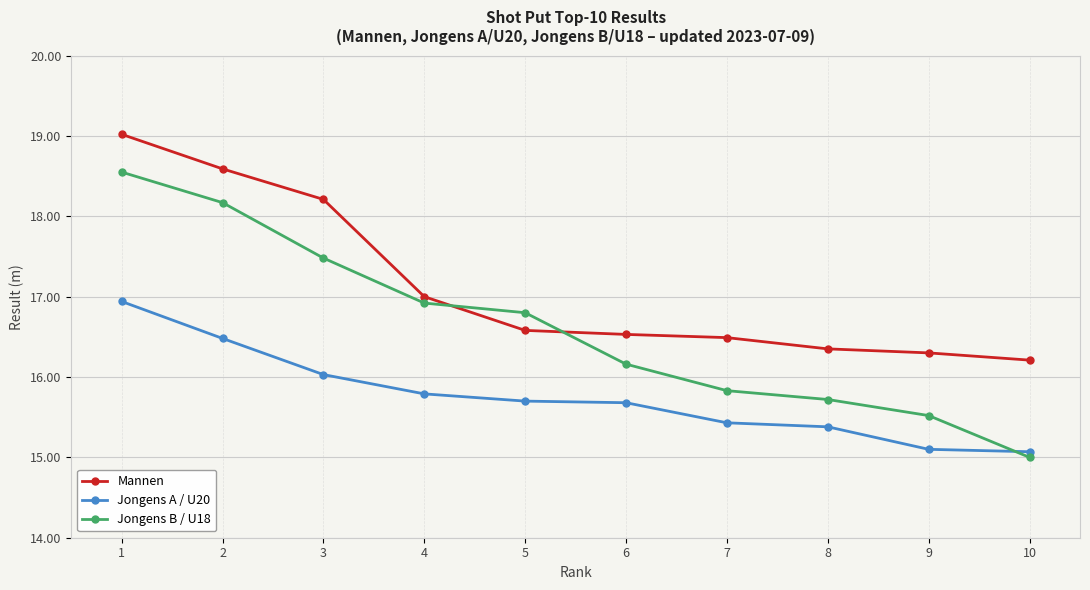

What value does the Mannen series have at 2?

18.6